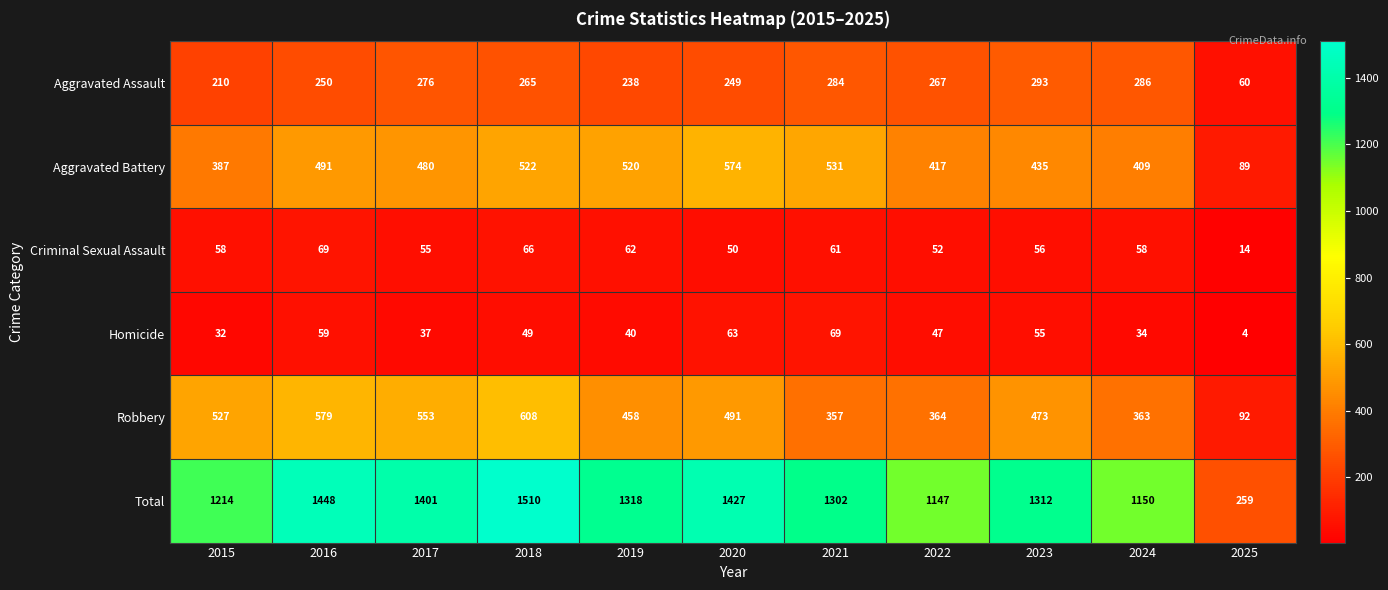

Rank the categories by Aggravated Assault value from lowest to highest.

2025, 2015, 2019, 2020, 2016, 2018, 2022, 2017, 2021, 2024, 2023